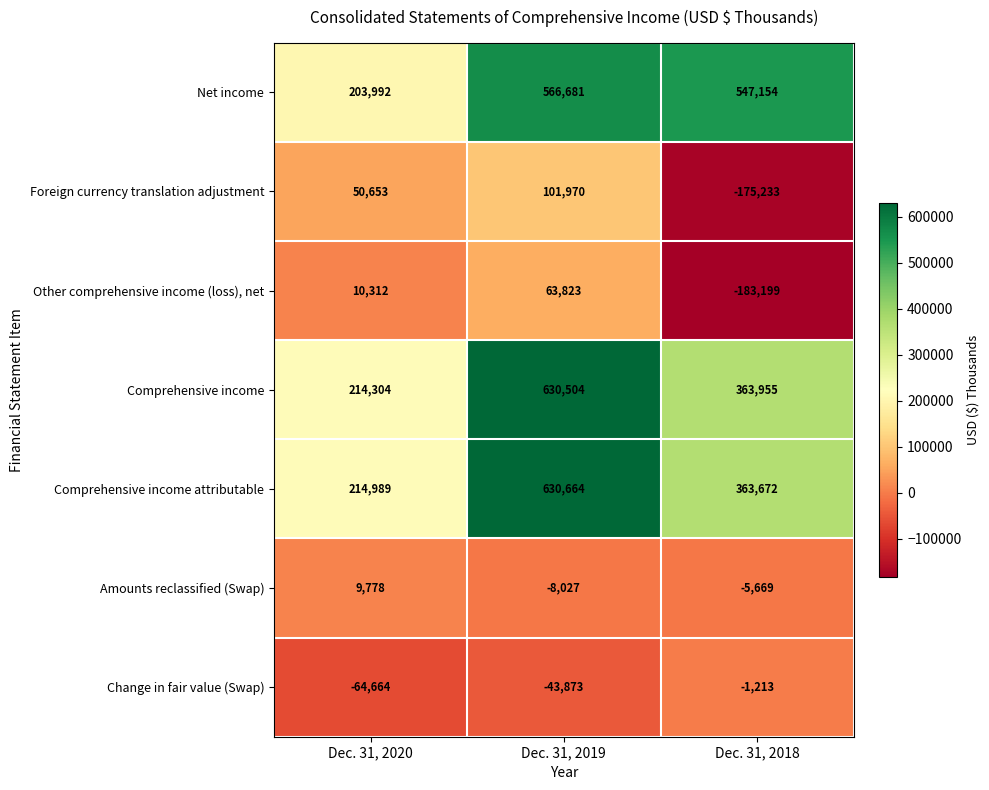

Reading left to right, what are all the values shown in this chart?

Net income: 203992	566681	547154
Foreign currency translation adjustment: 50653	101970	-175233
Other comprehensive income (loss), net: 10312	63823	-183199
Comprehensive income: 214304	630504	363955
Comprehensive income attributable: 214989	630664	363672
Amounts reclassified (Swap): 9778	-8027	-5669
Change in fair value (Swap): -64664	-43873	-1213